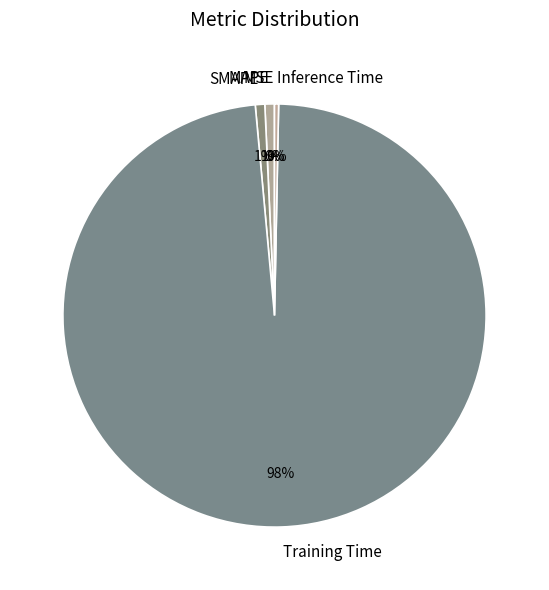

True or false: Training Time accounts for 98% of the total.

True